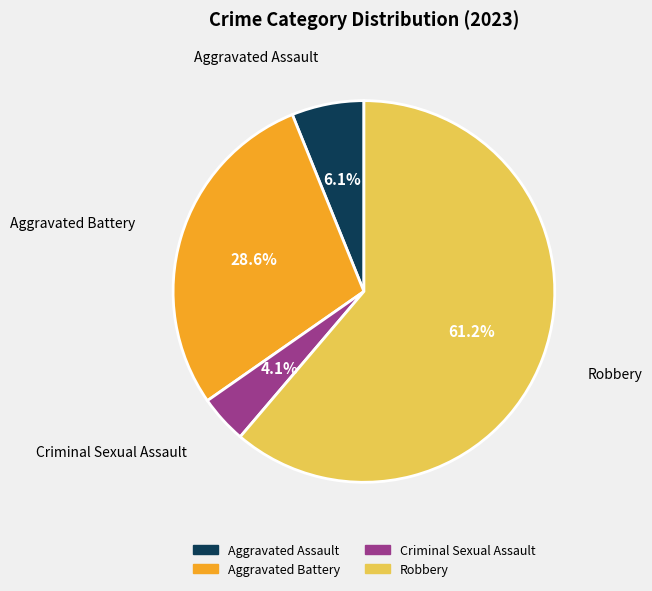

Do Criminal Sexual Assault and Aggravated Battery together represent more than half of the pie?

No